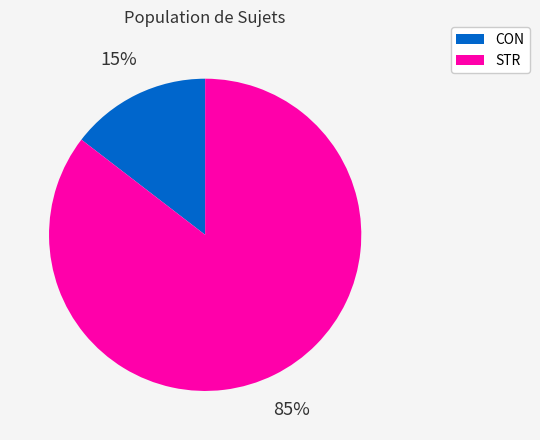

Do STR and CON together represent more than half of the pie?

Yes